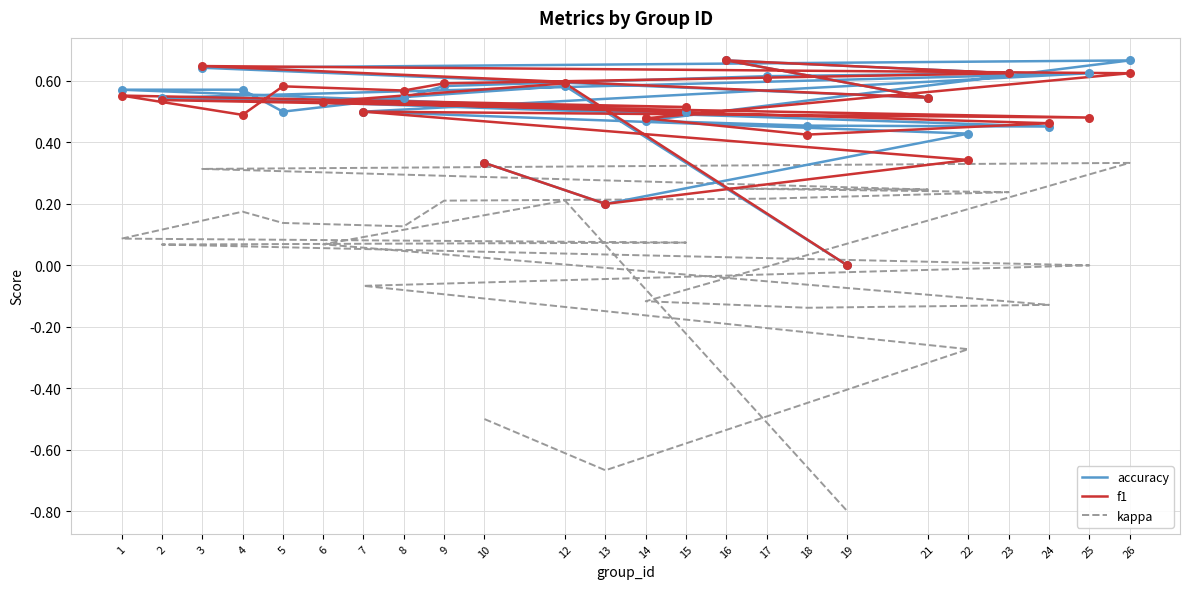

Is the value of accuracy at 8 greater than the value of f1 at 26?

No